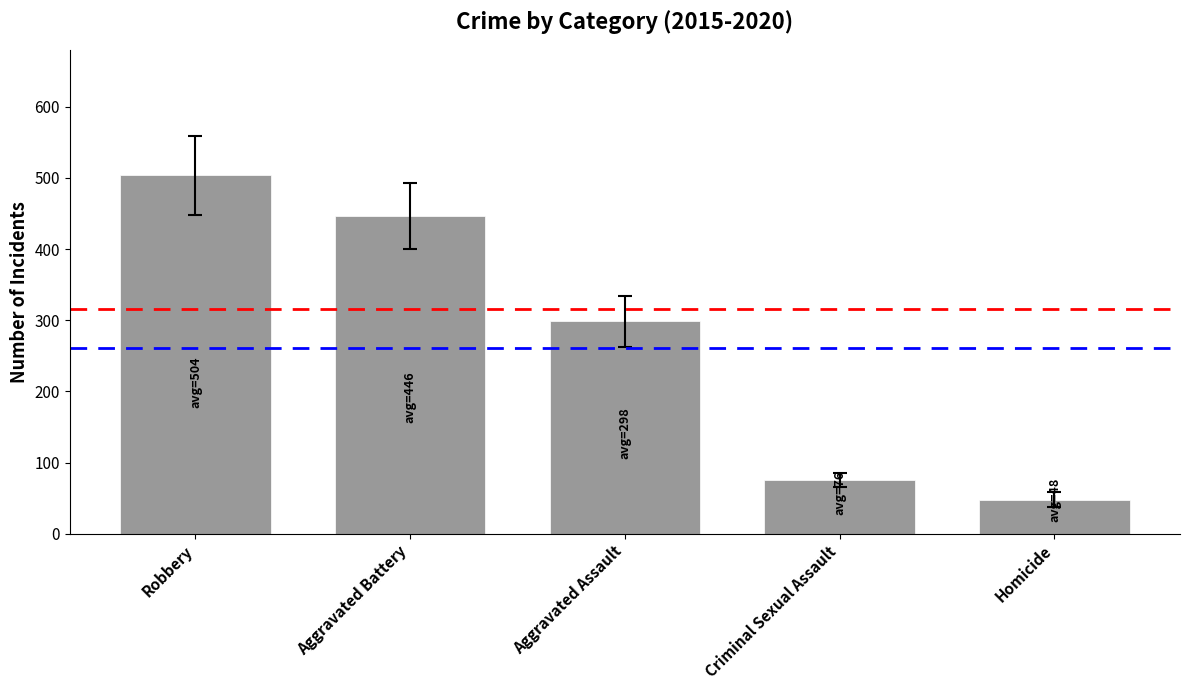

At which category does the chart reach its peak across all series?

Robbery